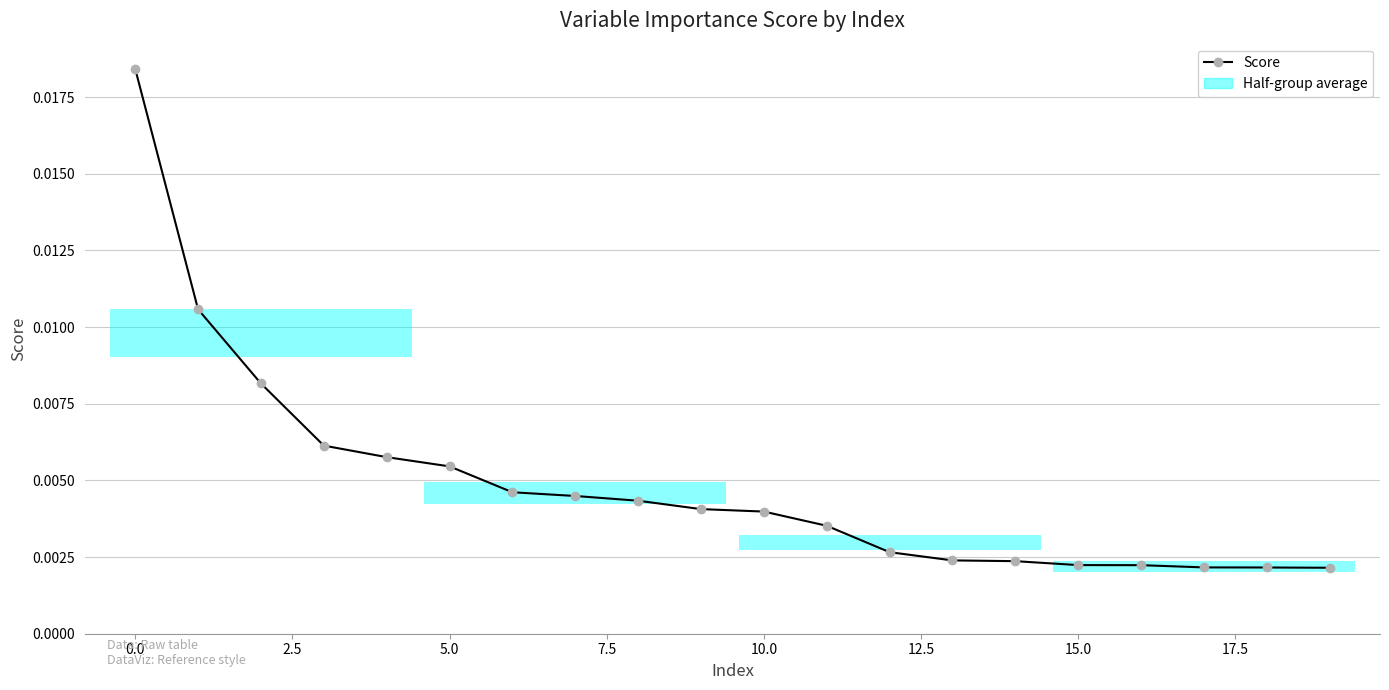

At which label is the value closest to 0?

19